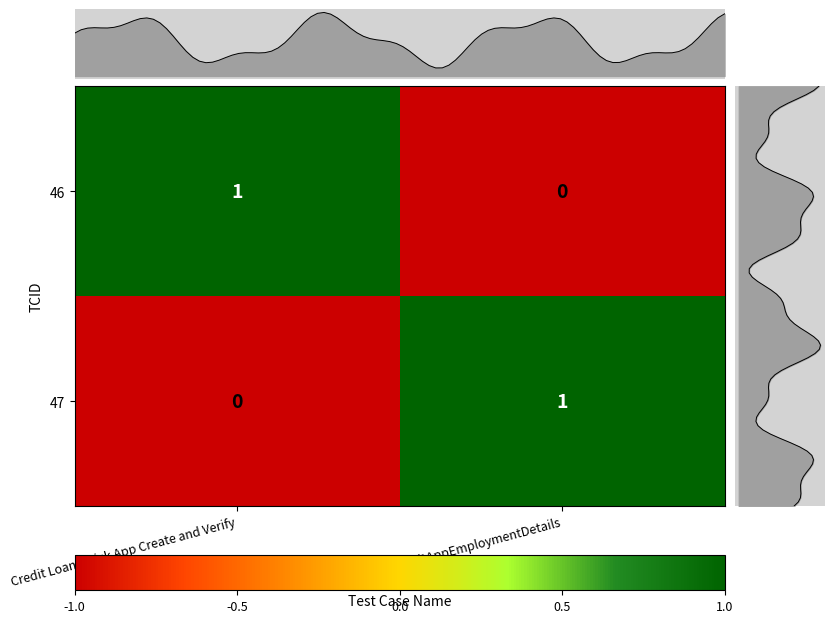

What is the difference between the highest and lowest values at Credit Loan Quick App Create and Verify?

2